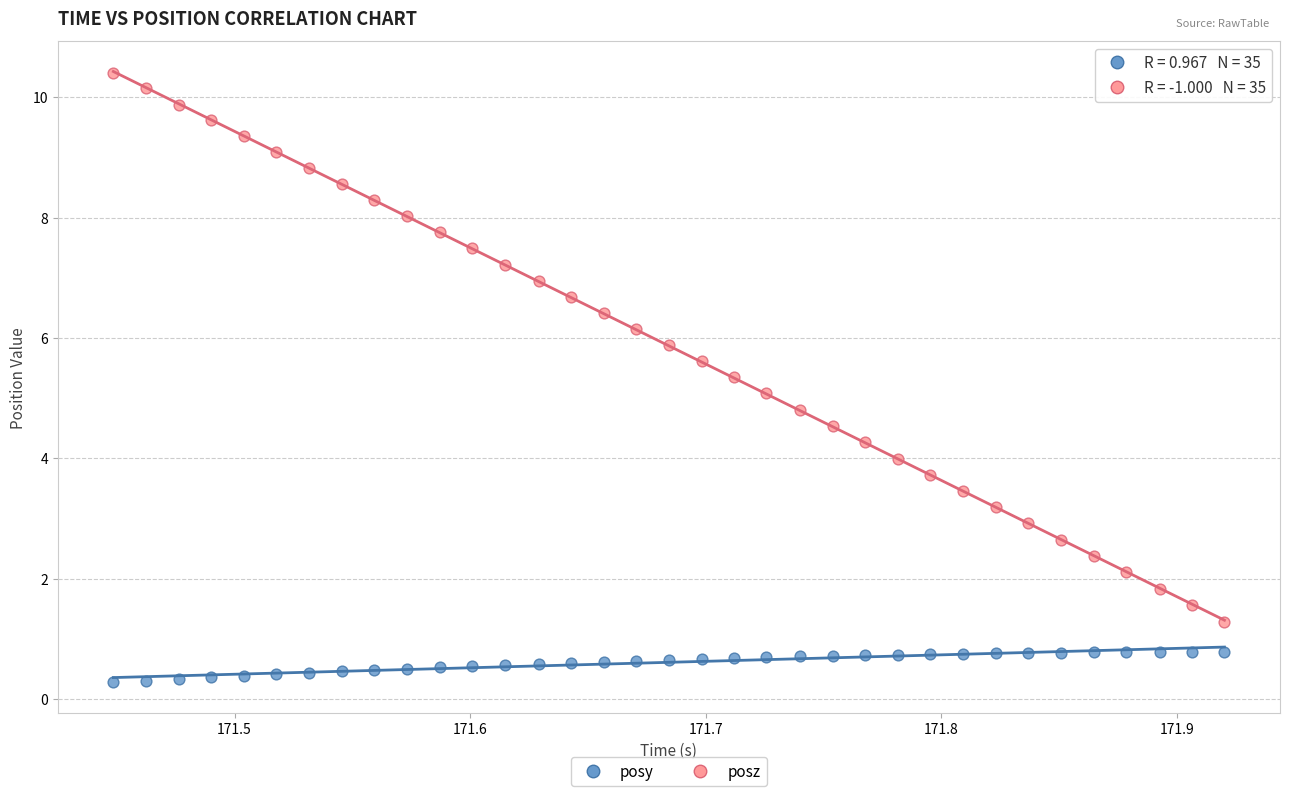

What are all the series names shown in the legend?

posy, posz